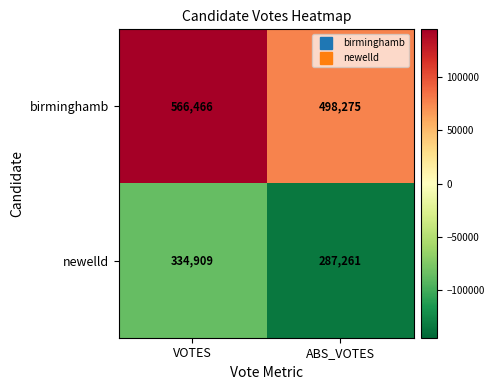

At which category does the chart reach its peak across all series?

VOTES